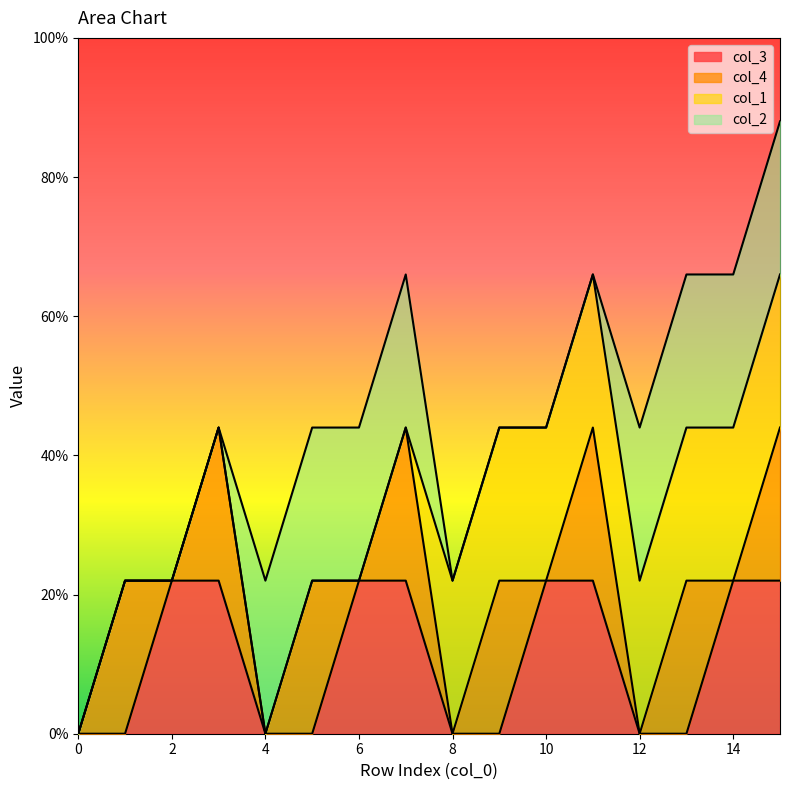

Which series has the largest range (max minus min)?

col_3